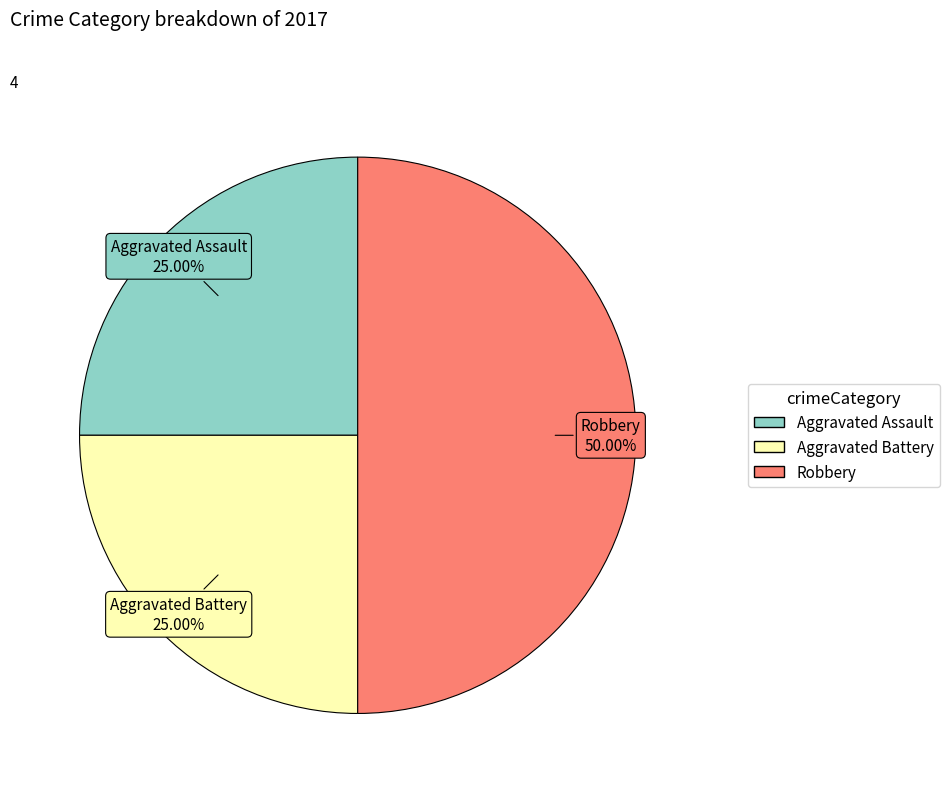

How many slices are in this pie chart?

3